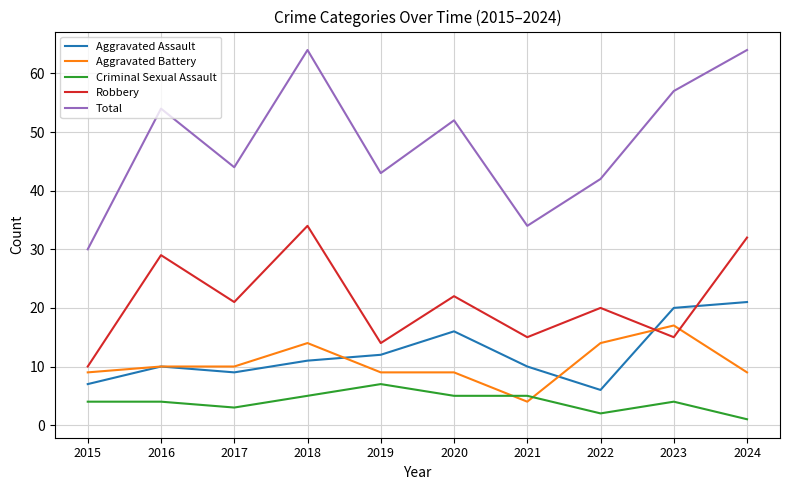

Reading left to right, extract all data points from this chart.

Aggravated Assault: 2015=7	2016=10	2017=9	2018=11	2019=12	2020=16	2021=10	2022=6	2023=20	2024=21
Aggravated Battery: 2015=9	2016=10	2017=10	2018=14	2019=9	2020=9	2021=4	2022=14	2023=17	2024=9
Criminal Sexual Assault: 2015=4	2016=4	2017=3	2018=5	2019=7	2020=5	2021=5	2022=2	2023=4	2024=1
Robbery: 2015=10	2016=29	2017=21	2018=34	2019=14	2020=22	2021=15	2022=20	2023=15	2024=32
Total: 2015=30	2016=54	2017=44	2018=64	2019=43	2020=52	2021=34	2022=42	2023=57	2024=64